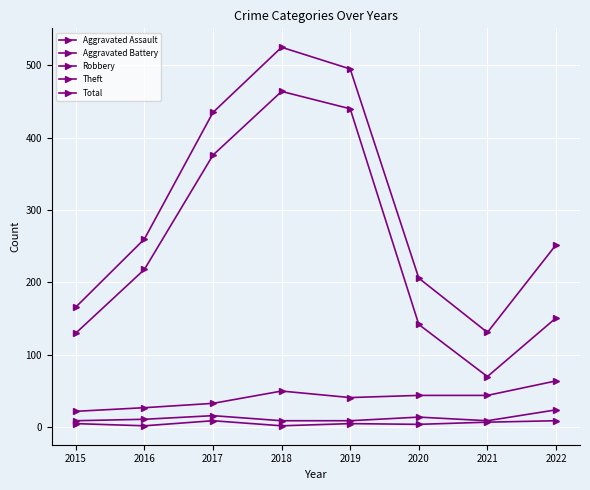

What is the value of the Theft point at the 2nd from the left?

218